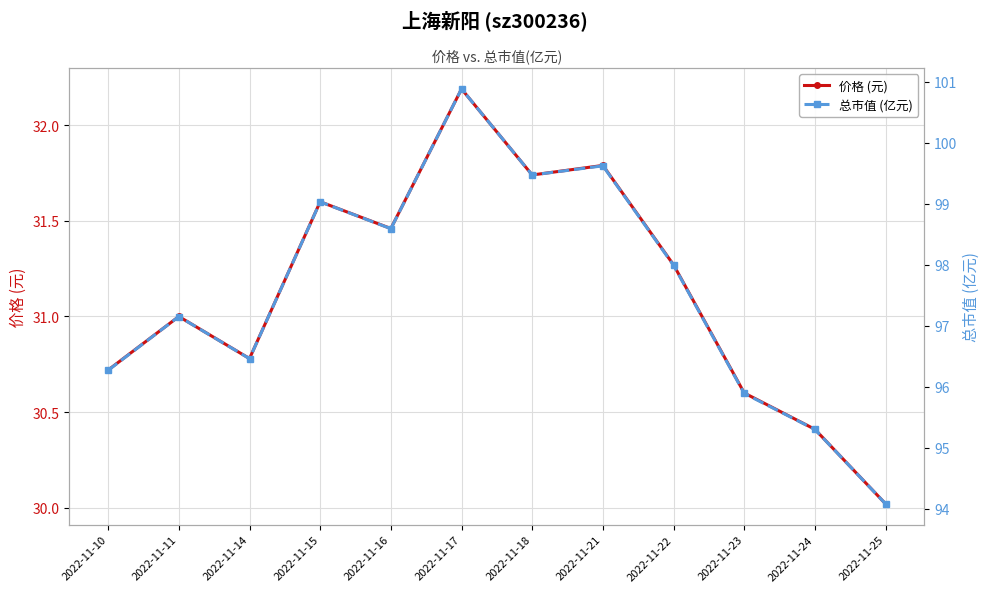

Which category has the highest value across all series?

2022-11-17